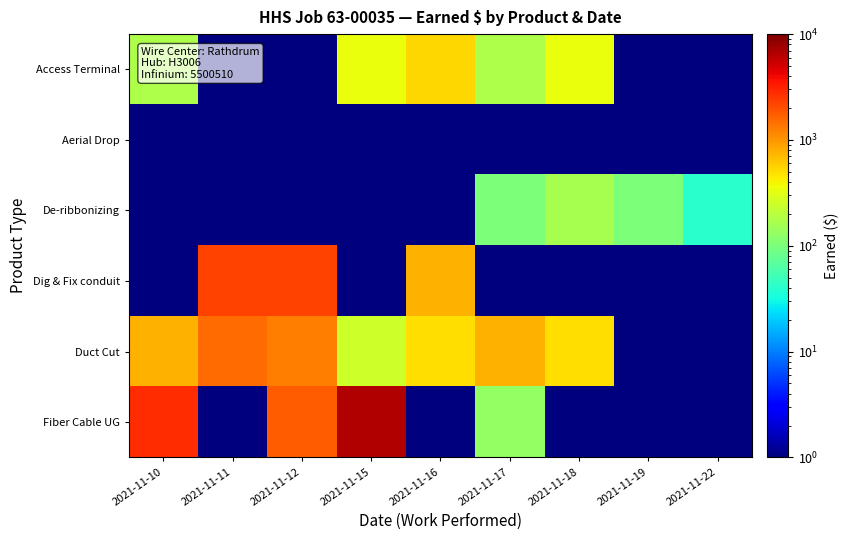

Which series has the largest total across all categories?

Fiber Cable UG